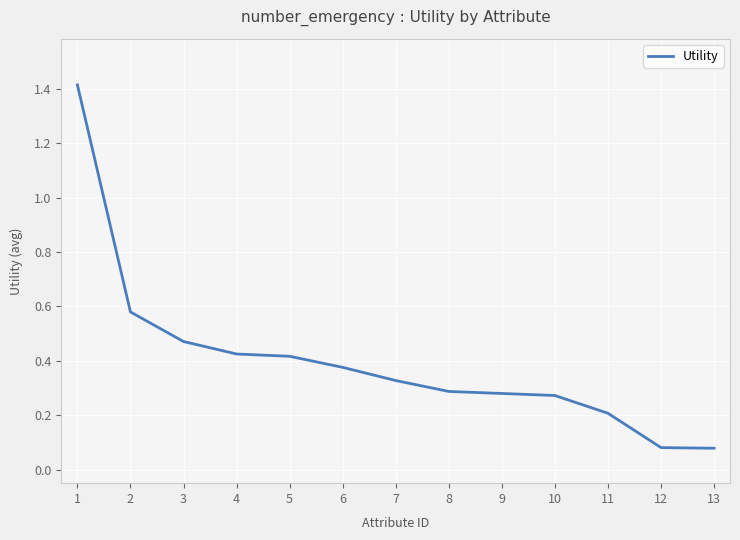

How many lines are shown in the chart?

1